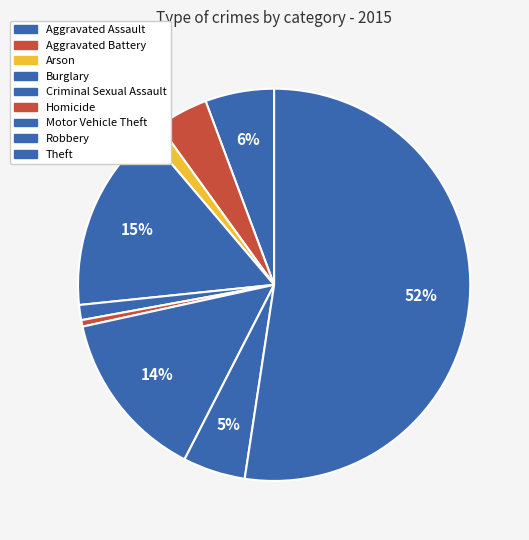

What percentage is NOT represented by Motor Vehicle Theft?

86.0%